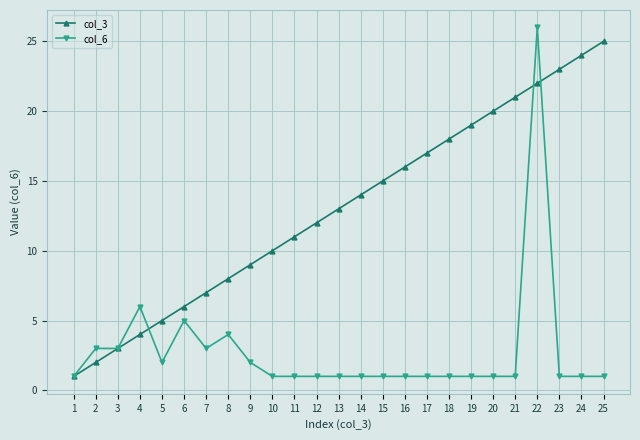

Reading right to left, extract all data points from this chart.

col_3: 25	24	23	22	21	20	19	18	17	16	15	14	13	12	11	10	9	8	7	6	5	4	3	2	1
col_6: 1	1	1	26	1	1	1	1	1	1	1	1	1	1	1	1	2	4	3	5	2	6	3	3	1